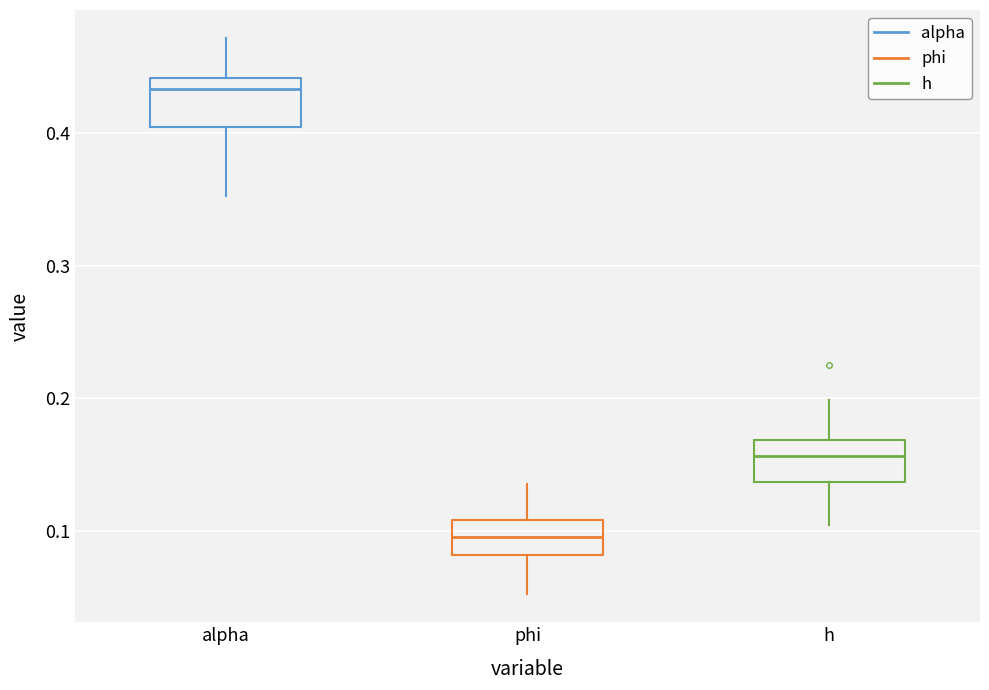

Reading left to right, read every box against the y-axis: the position of its median line, the range the box covers, and the ends of its whiskers. The values are not printed on the chart, so give them approximately, as read against the axis.

alpha: median 0.43, box 0.40 to 0.44, whiskers 0.35 to 0.47
phi: median 0.10, box 0.08 to 0.11, whiskers 0.05 to 0.14
h: median 0.16, box 0.14 to 0.17, whiskers 0.10 to 0.20